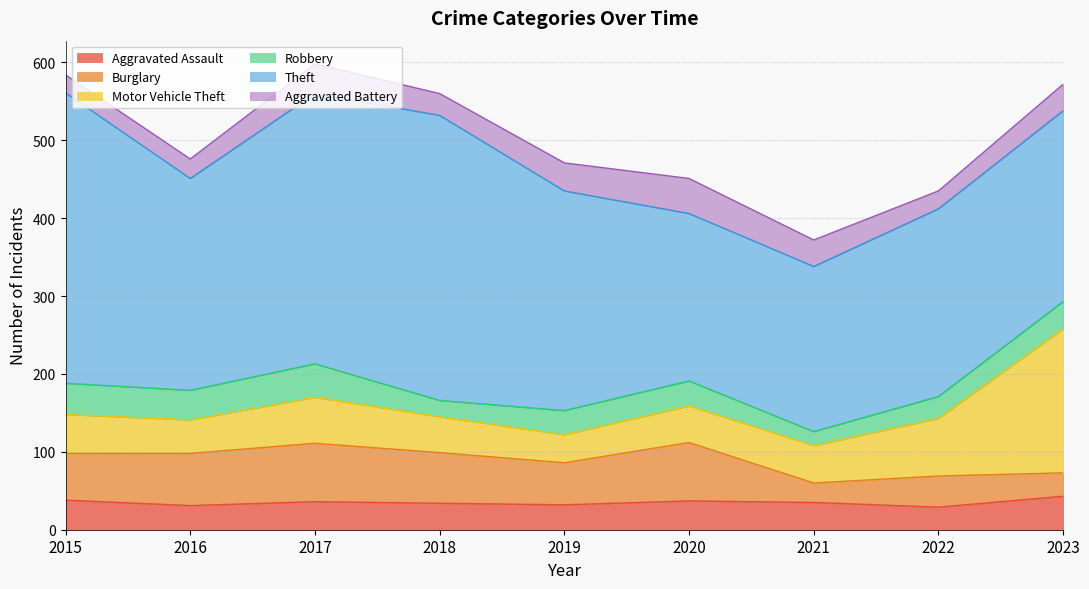

The value of Theft at 2019 is 476. True or false?

False